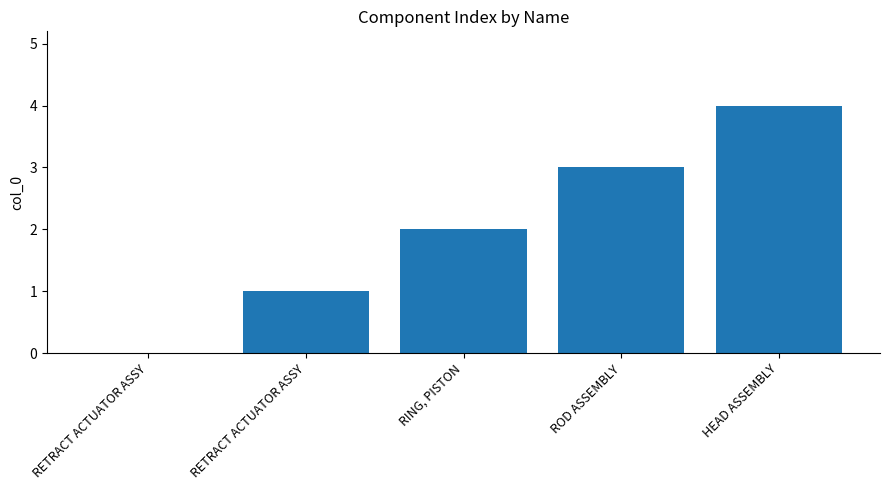

At which label is the value closest to 2?

RING, PISTON